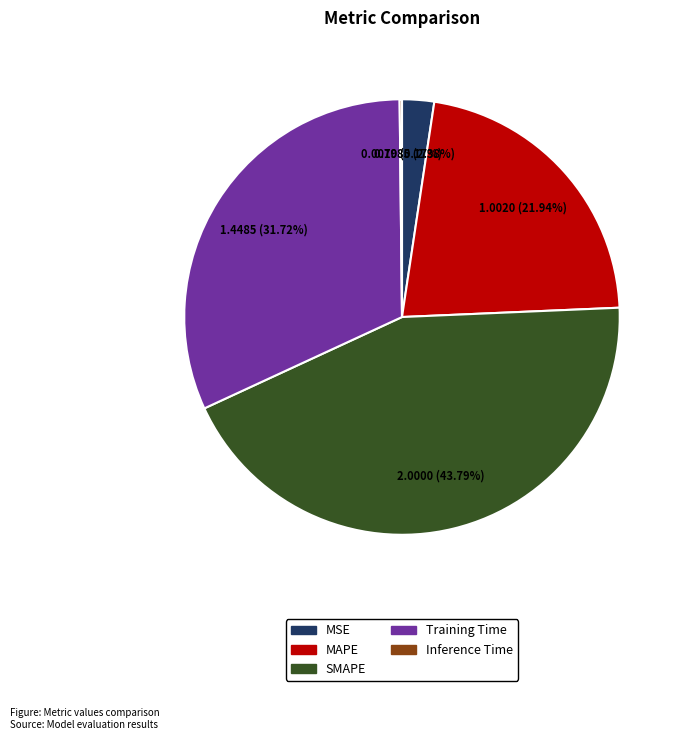

What is the largest slice in the pie chart?

SMAPE